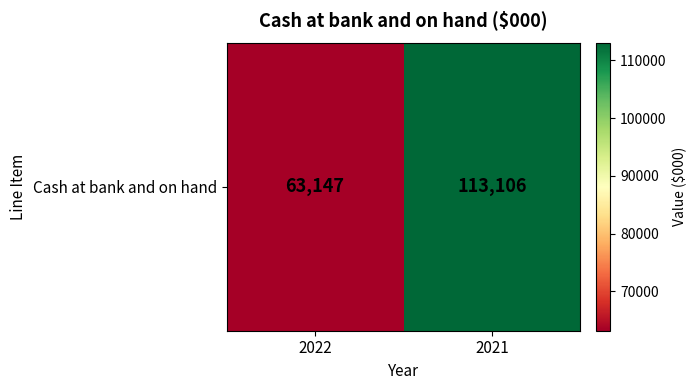

How many data points are less than 113106?

1